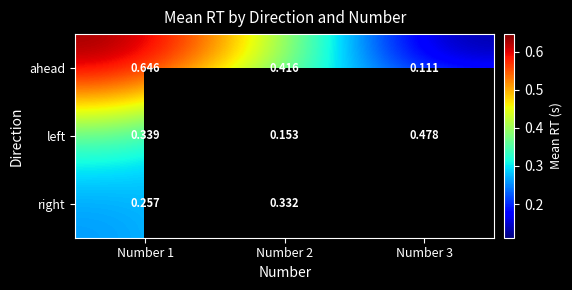

Which category has the highest value across all series?

Number 1